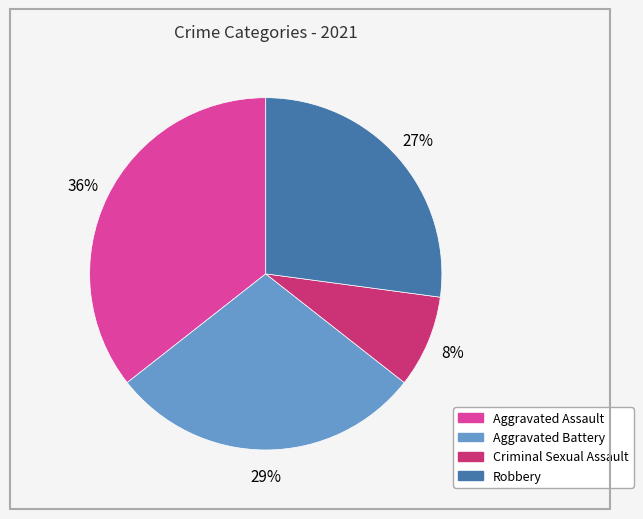

How many slices are in this pie chart?

4